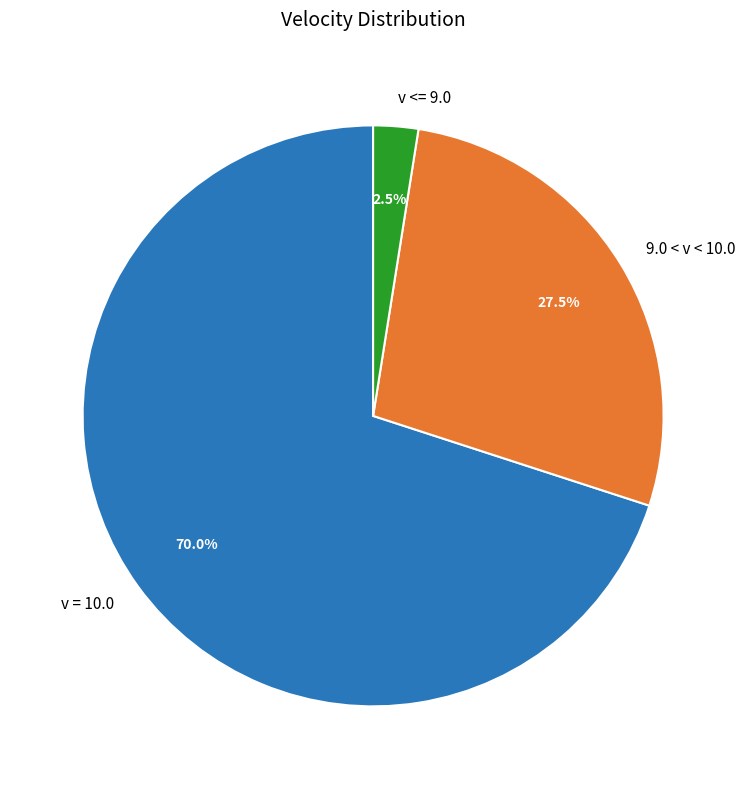

What is the majority slice?

v = 10.0